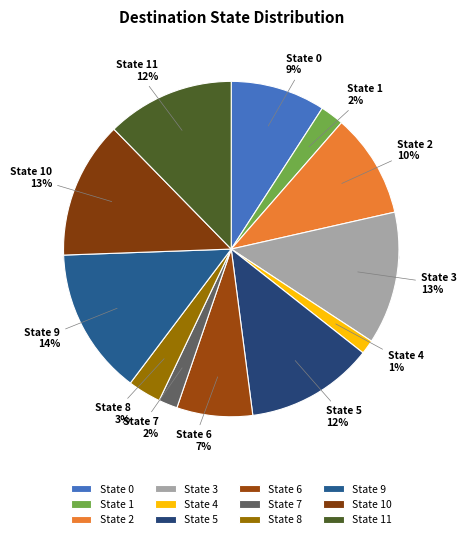

What is the ratio of the value at State 1 to the value at State 4?

1.7